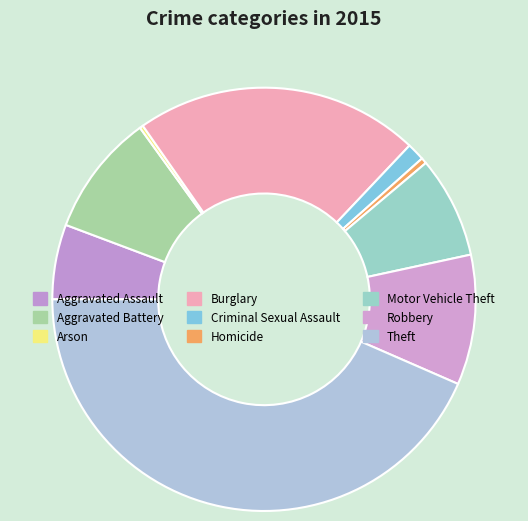

Is Criminal Sexual Assault the majority of the pie?

No